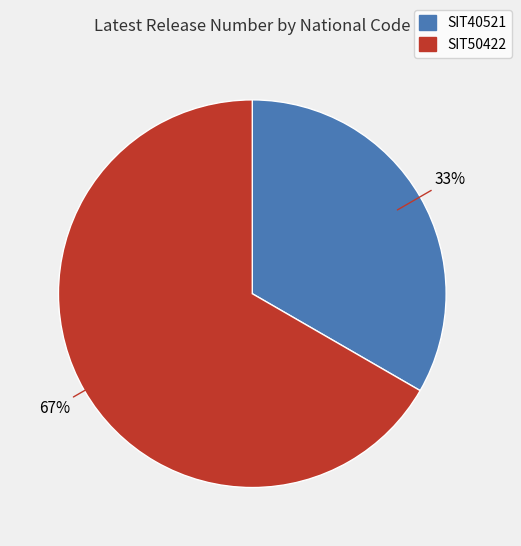

Approximately how many times larger is the value at SIT50422 compared to SIT40521?

2.0